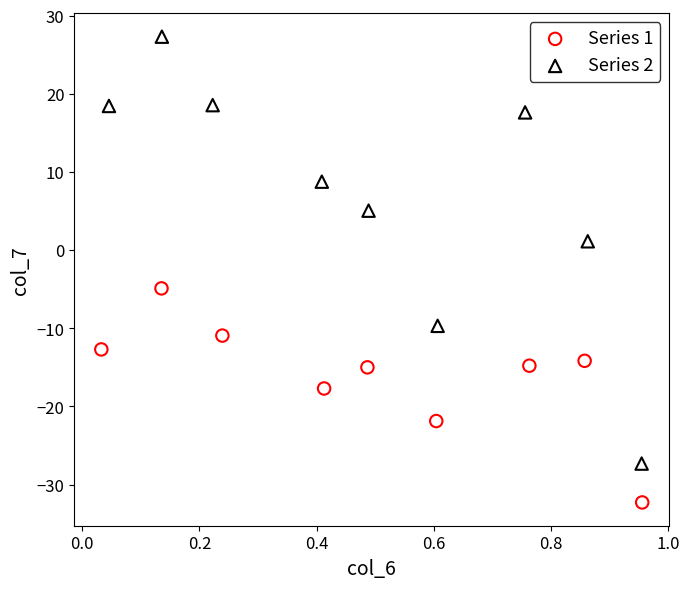

Which series reaches the maximum Y coordinate?

Series 2